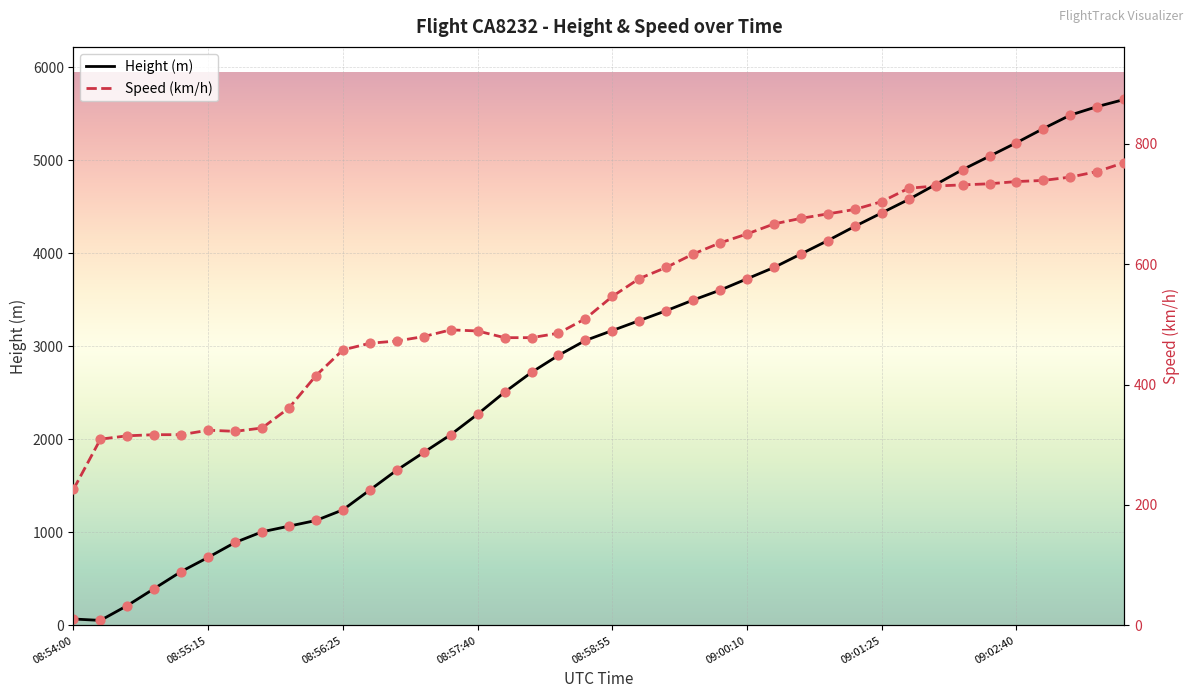

What is the total value across all series at 08:56:25?

1699.5